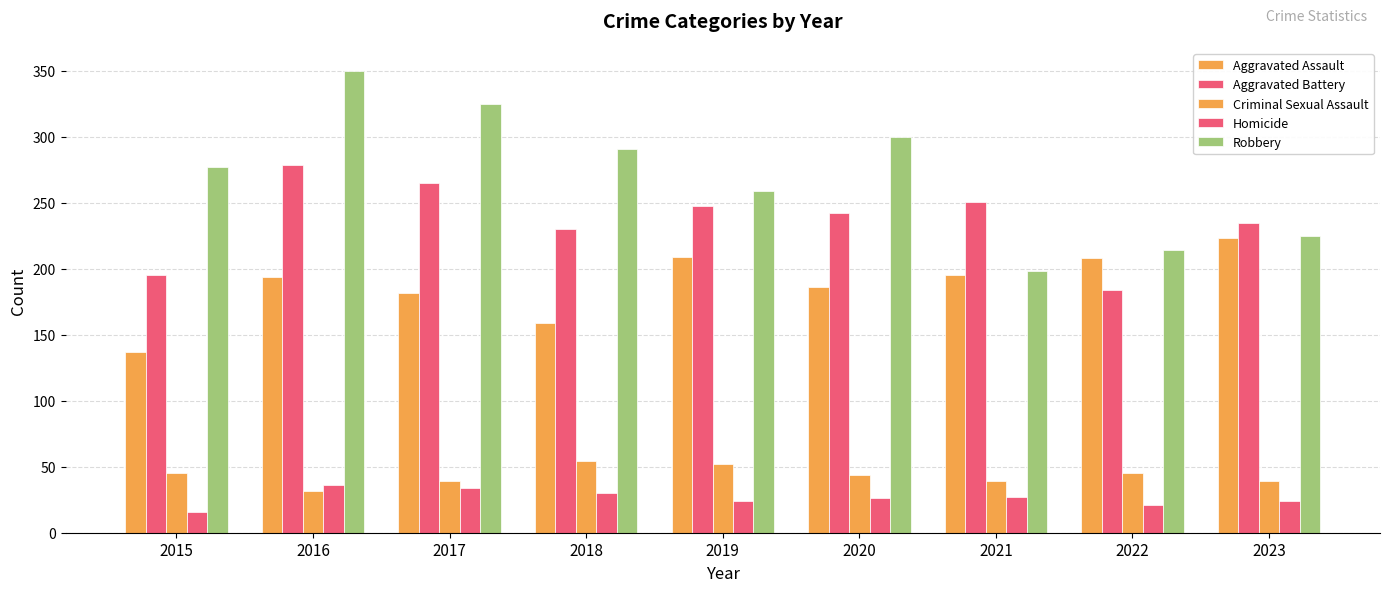

At which label does Robbery reach its peak?

2016